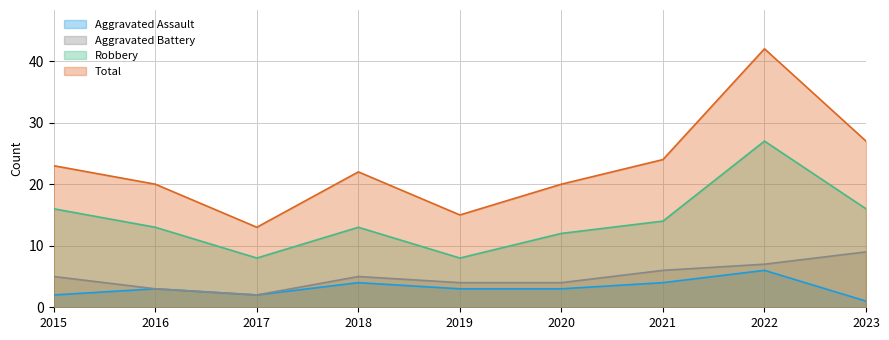

Rank the series by their maximum value, from lowest to highest.

Aggravated Assault, Aggravated Battery, Robbery, Total